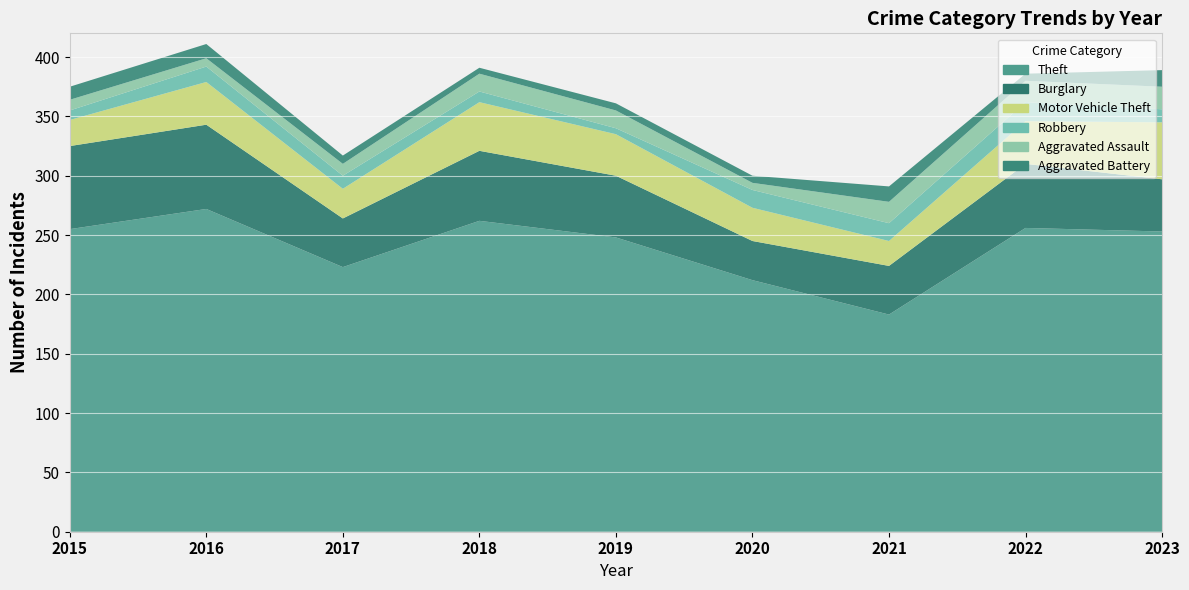

Reading right to left, what are all the values shown in this chart?

Theft: 253	256	183	212	248	262	223	272	255
Burglary: 44	54	41	33	52	59	41	71	70
Motor Vehicle Theft: 48	36	21	28	35	41	25	36	22
Robbery: 11	16	15	15	5	9	11	13	8
Aggravated Assault: 19	18	18	6	15	15	10	7	9
Aggravated Battery: 14	6	13	6	6	5	7	12	11